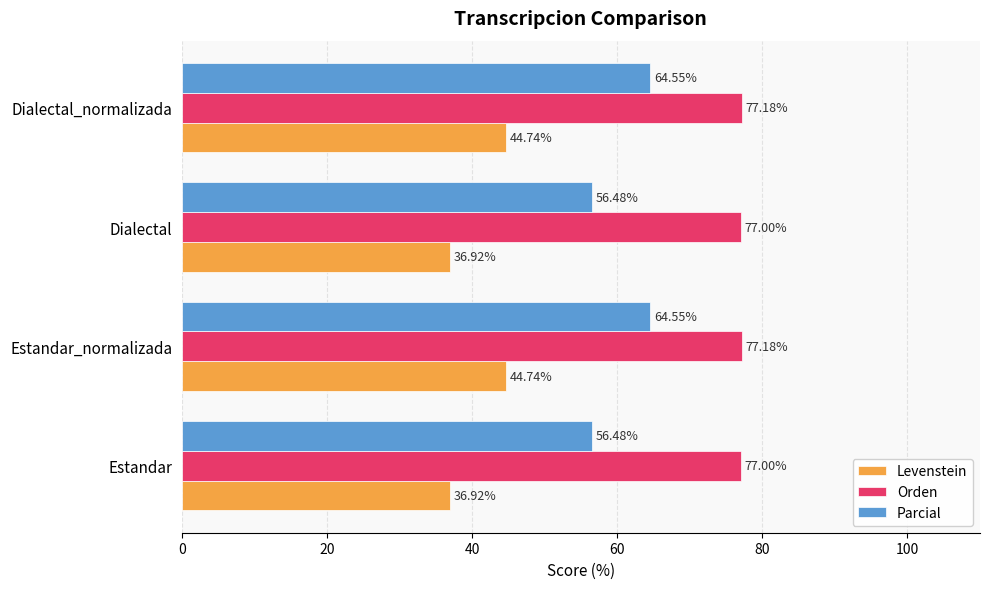

What is the average value of the Parcial series?

60.5